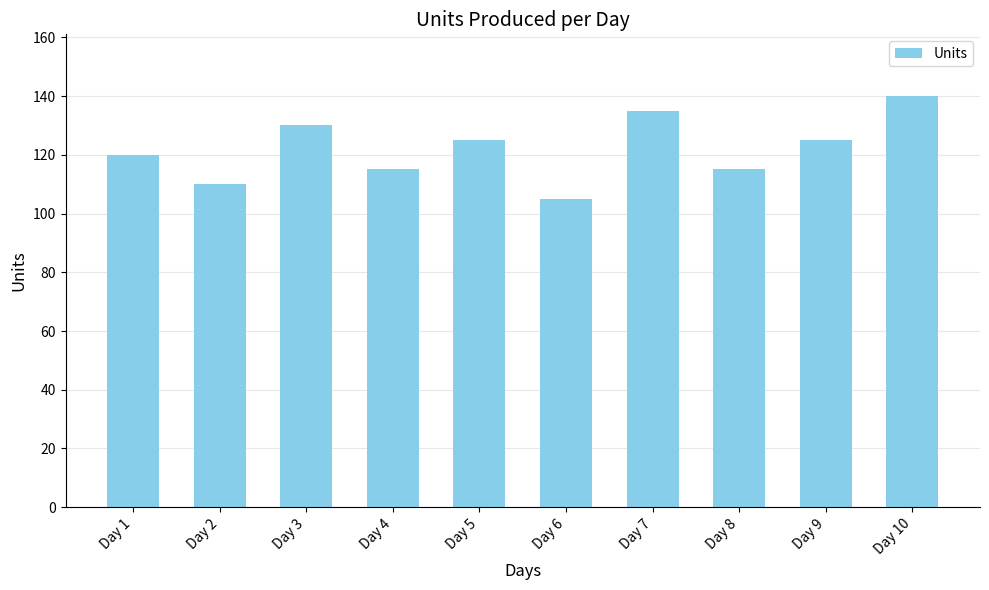

What value does the data have at Day 7?

135